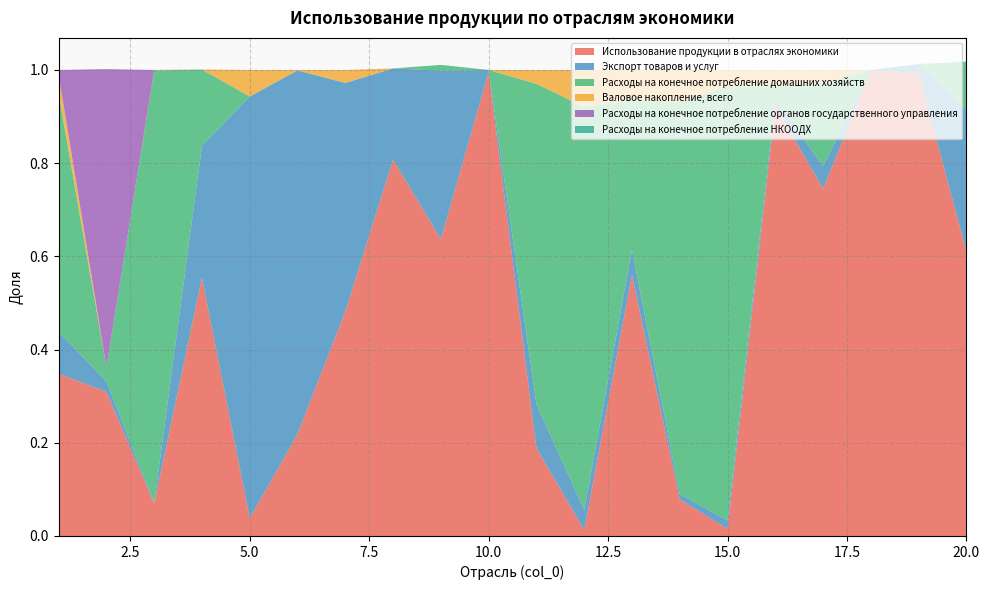

Reading left to right, extract all data points from this chart.

Использование продукции в отраслях экономики: 0.3	0.3	0.1	0.6	0.0	0.2	0.5	0.8	0.6	1.0	0.2	0.0	0.6	0.1	0.0	0.9	0.7	1.0	1.0	0.6
Экспорт товаров и услуг: 0.1	0.0	0.0	0.3	0.9	0.8	0.5	0.2	0.4	0.0	0.1	0.0	0.1	0.0	0.0	0.0	0.0	0.0	0.0	0.3
Расходы на конечное потребление домашних хозяйств: 0.5	0.0	0.9	0.2	0.0	0.0	0.0	0.0	0.0	0.0	0.7	0.9	0.3	0.8	0.9	0.0	0.2	0.0	0.0	0.1
Валовое накопление, всего: 0.0	0.0	0.0	0.0	0.1	0.0	0.0	0.0	0.0	0.0	0.0	0.1	0.1	0.1	0.0	0.0	0.0	0.0	0.0	0.0
Расходы на конечное потребление органов государственного управления: 0.0	0.6	0.0	0.0	0.0	0.0	0.0	0.0	0.0	0.0	0.0	0.0	0.0	0.0	0.0	0.0	0.0	0.0	0.0	0.0
Расходы на конечное потребление НКООДХ: 0.0	0.0	0.0	0.0	0.0	0.0	0.0	0.0	0.0	0.0	0.0	0.0	0.0	0.0	0.0	0.0	0.0	0.0	0.0	0.0